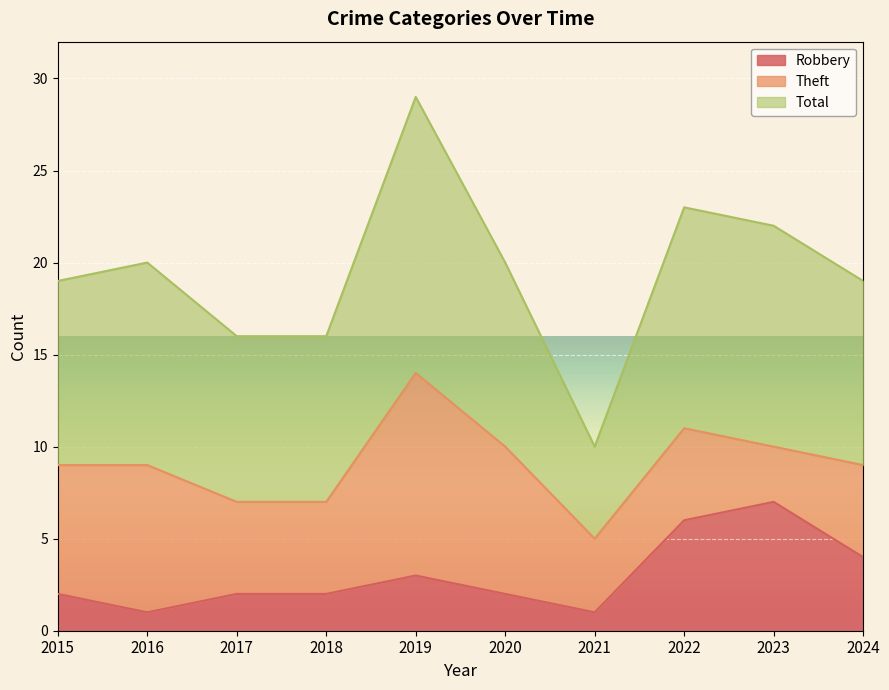

At how many categories does at least one series exceed 16?

7